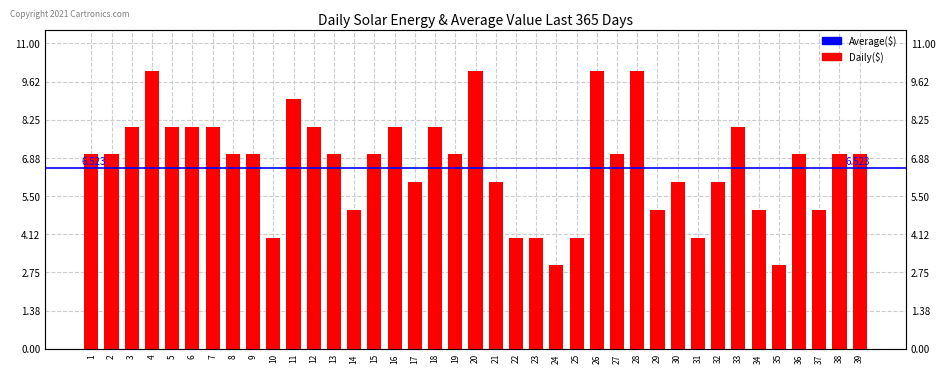

Does the chart contain stacked bars?

No